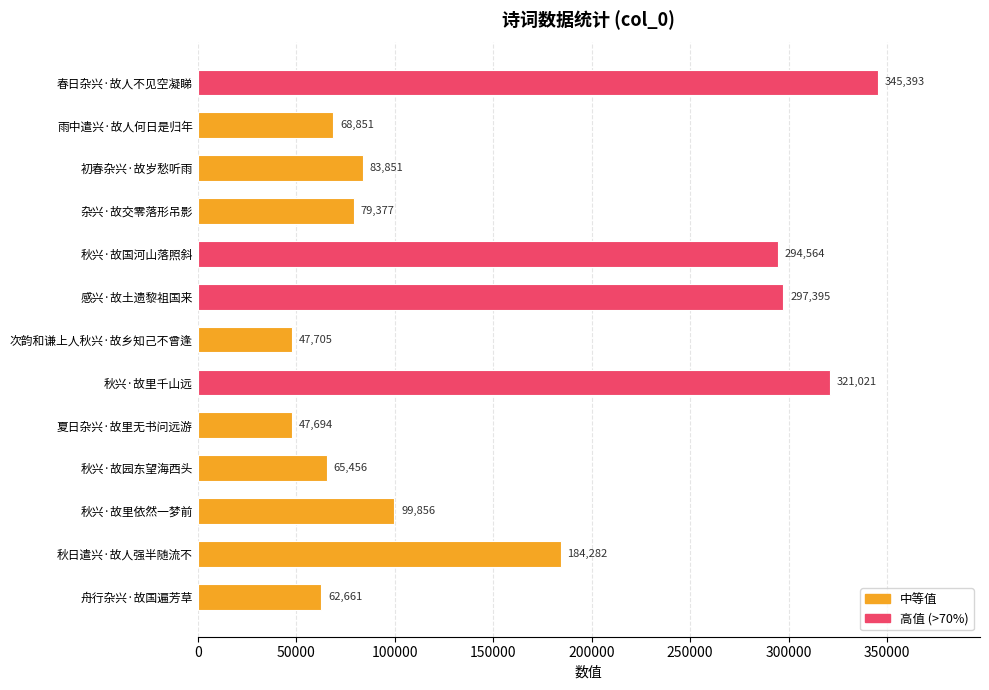

What is the label of the 13th bar from the top?

舟行杂兴·故国遍芳草